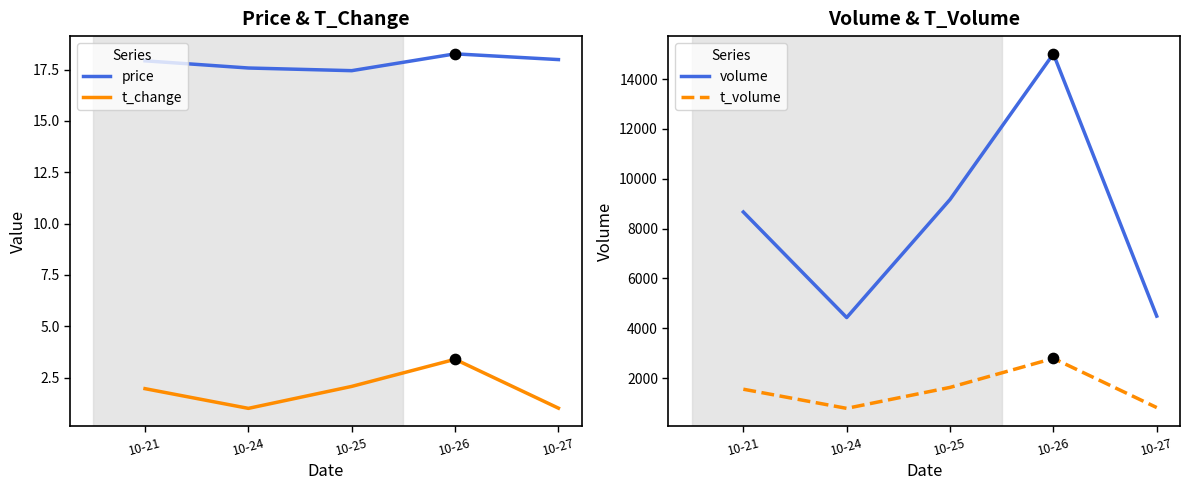

What are all the series names shown in the legend?

price, t_change, volume, t_volume